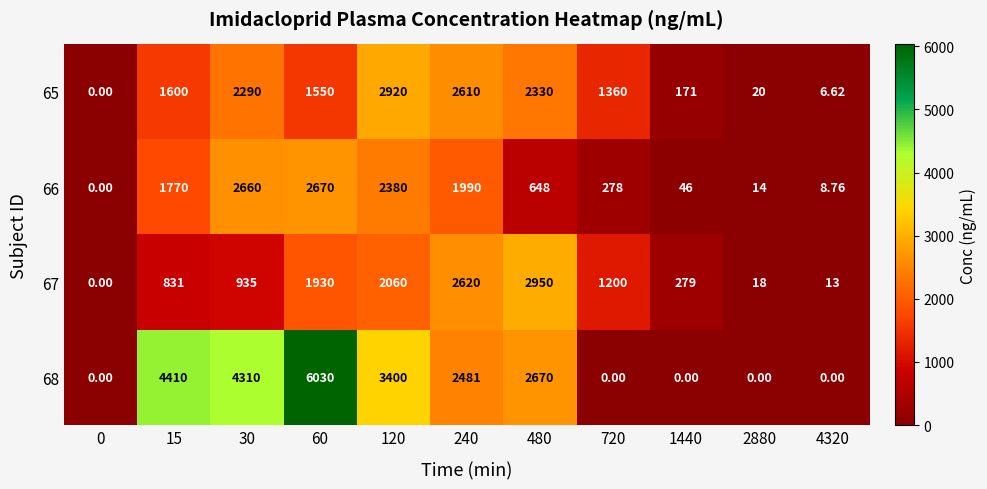

At 1440, list the series in order from largest to smallest.

67, 65, 66, 68